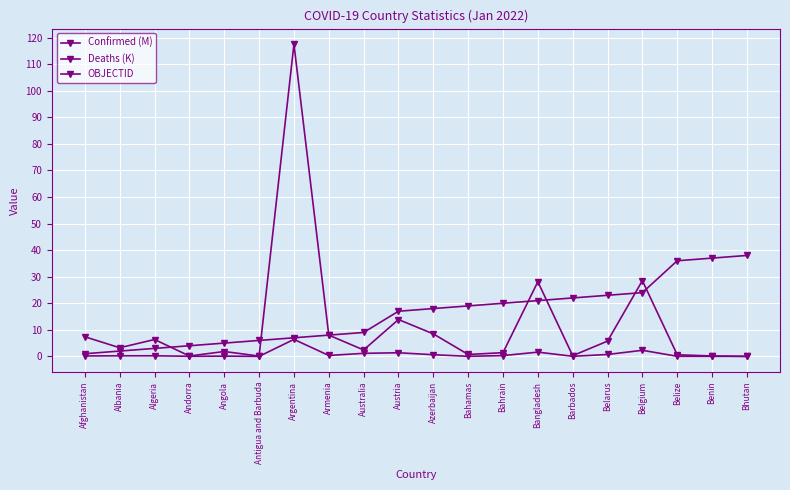

Reading right to left, list all the values displayed in this chart.

Confirmed (M): Bhutan=0.0	Benin=0.0	Belize=0.0	Belgium=2.3	Belarus=0.7	Barbados=0.0	Bangladesh=1.6	Bahrain=0.3	Bahamas=0.0	Azerbaijan=0.6	Austria=1.4	Australia=1.1	Armenia=0.3	Argentina=6.4	Antigua and Barbuda=0.0	Angola=0.1	Andorra=0.0	Algeria=0.2	Albania=0.2	Afghanistan=0.2
Deaths (K): Bhutan=0.0	Benin=0.2	Belize=0.6	Belgium=28.5	Belarus=5.7	Barbados=0.3	Bangladesh=28.1	Bahrain=1.4	Bahamas=0.7	Azerbaijan=8.5	Austria=13.9	Australia=2.4	Armenia=8.0	Argentina=117.5	Antigua and Barbuda=0.1	Angola=1.8	Andorra=0.1	Algeria=6.3	Albania=3.2	Afghanistan=7.4
OBJECTID: Bhutan=38.0	Benin=37.0	Belize=36.0	Belgium=24.0	Belarus=23.0	Barbados=22.0	Bangladesh=21.0	Bahrain=20.0	Bahamas=19.0	Azerbaijan=18.0	Austria=17.0	Australia=9.0	Armenia=8.0	Argentina=7.0	Antigua and Barbuda=6.0	Angola=5.0	Andorra=4.0	Algeria=3.0	Albania=2.0	Afghanistan=1.0